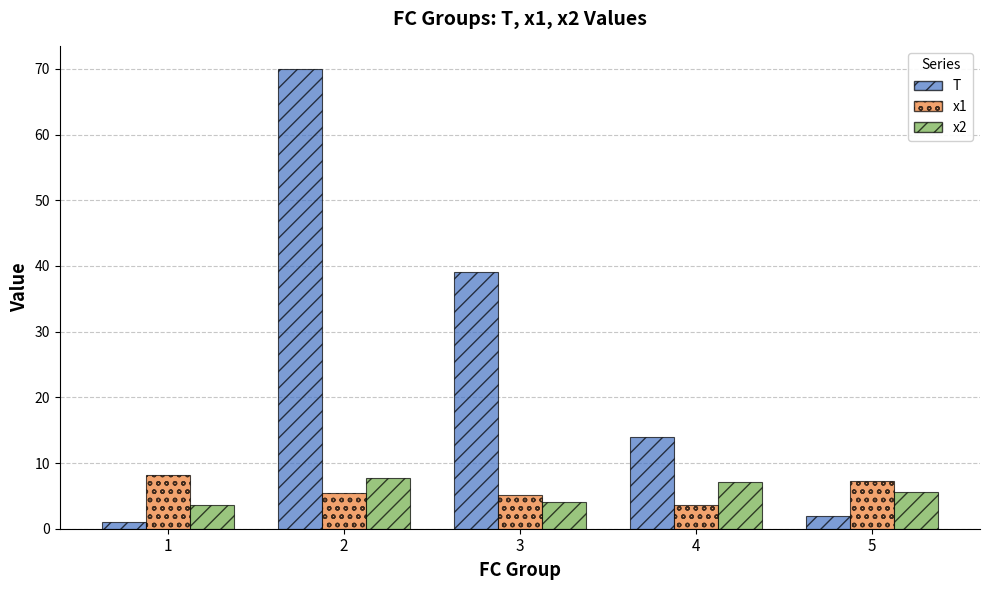

What is the difference between the T values at 5 and 4?

12.0